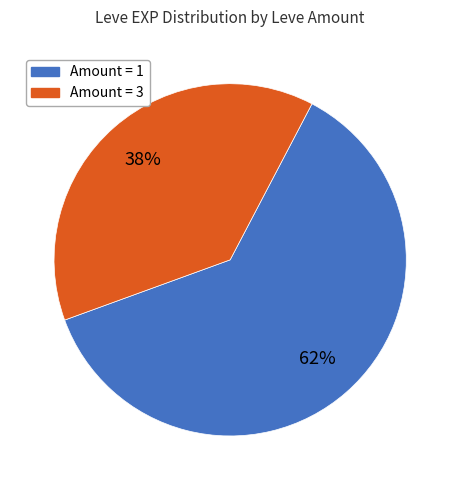

Does any single category account for the majority?

Yes